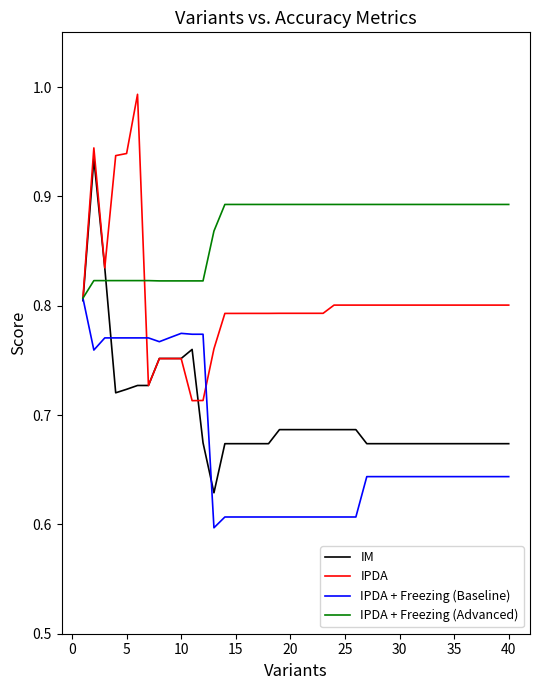

List the series in order of their overall mean, lowest first.

IPDA + Freezing (Baseline), IM, IPDA, IPDA + Freezing (Advanced)